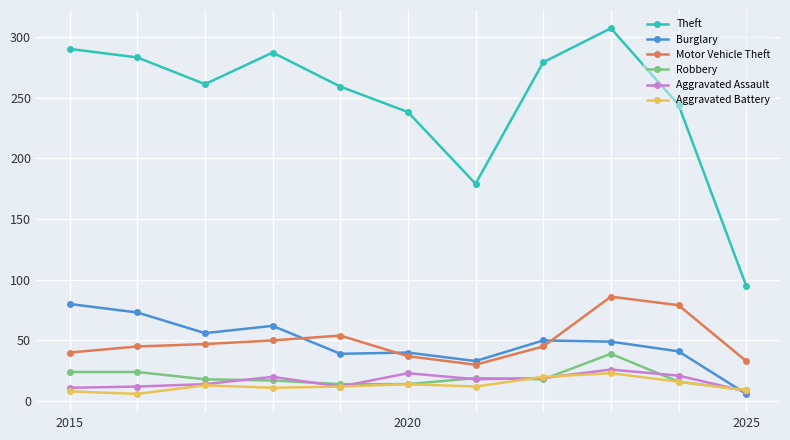

True or false: Aggravated Assault has more than 1 points higher than both neighbors.

True